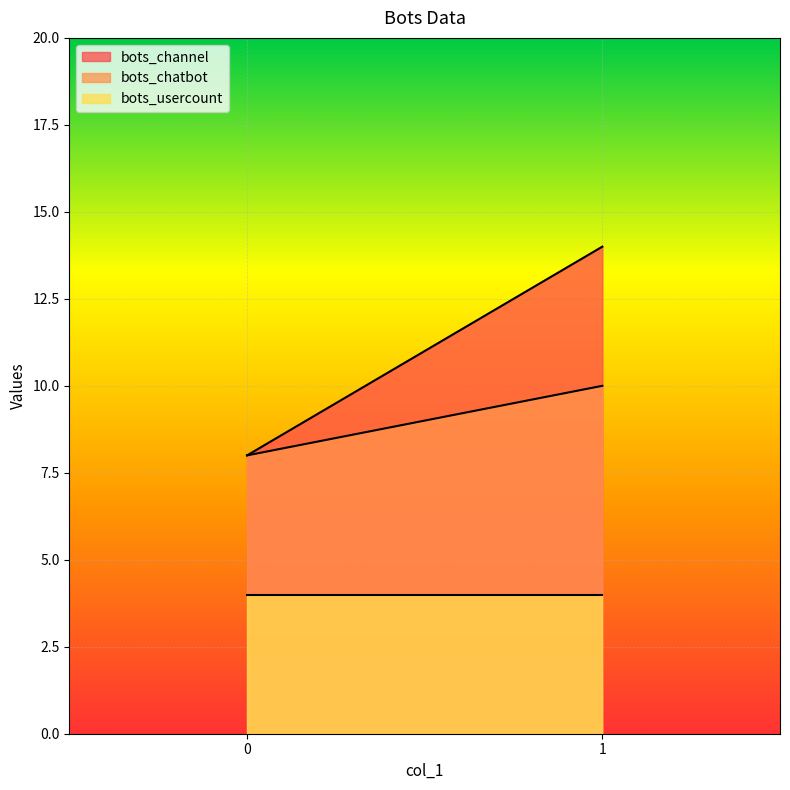

Which series has the largest total across all categories?

bots_channel